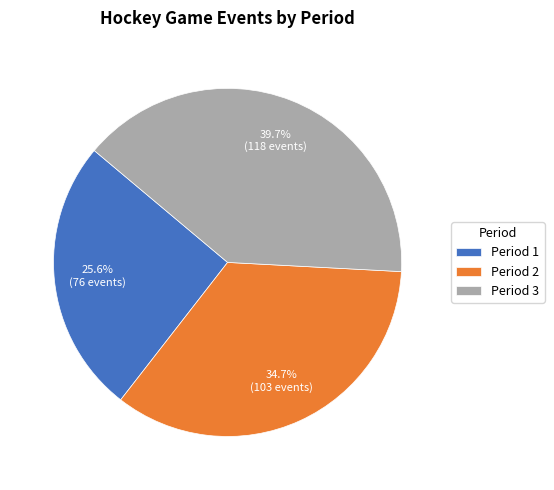

What is the total percentage of Period 2 and Period 1?

60.3%